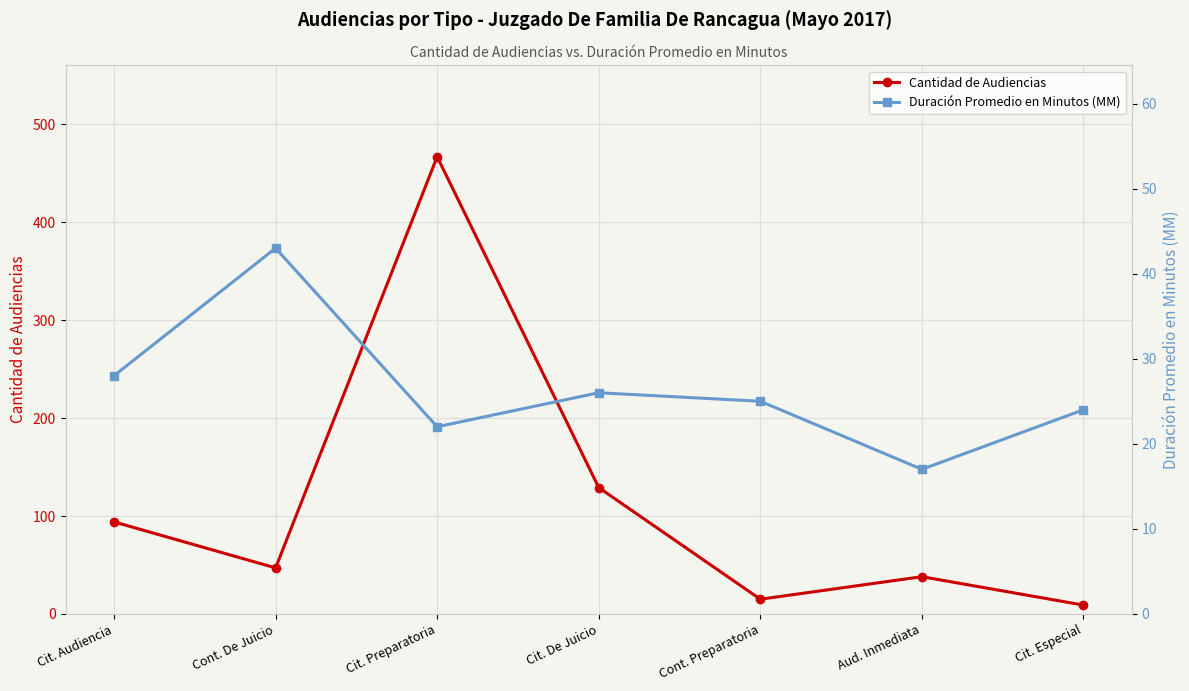

What is the sum of all Duración Promedio en Minutos (MM) values?

185